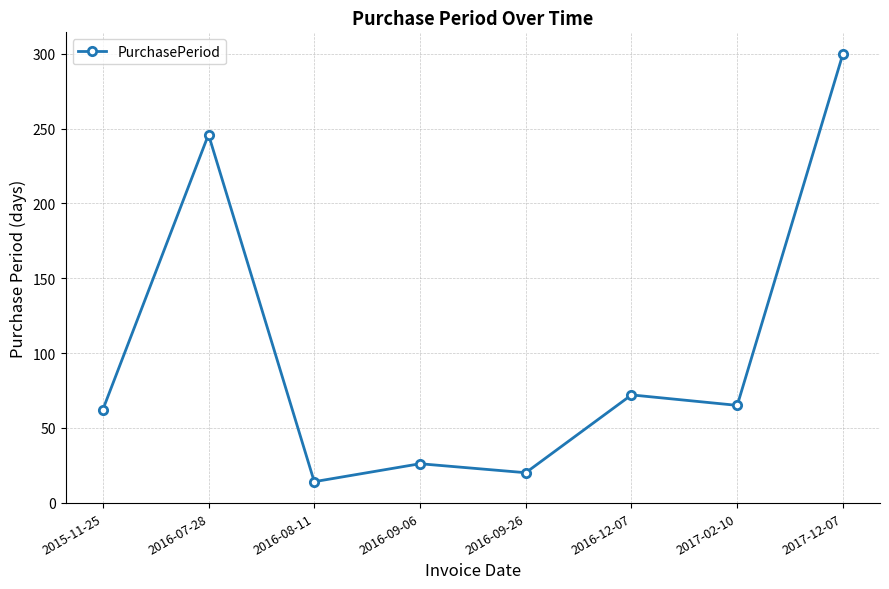

How many lines are shown in the chart?

1